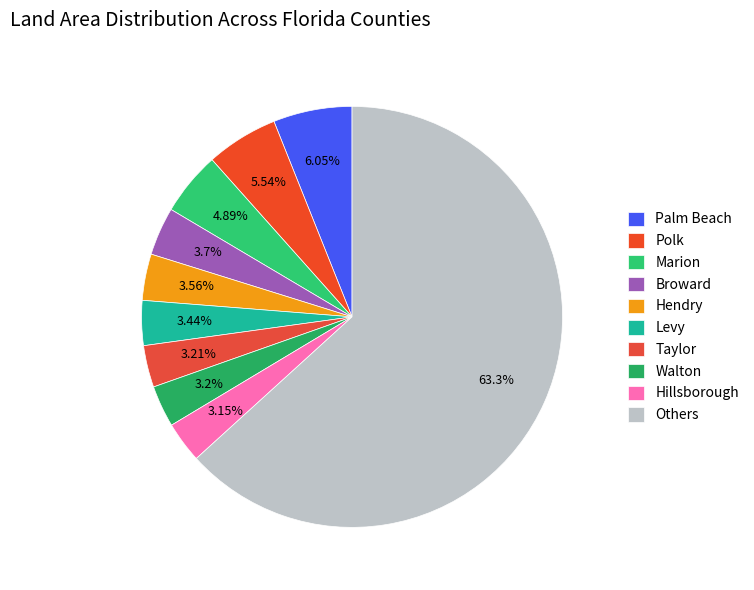

How many slices are in this pie chart?

10